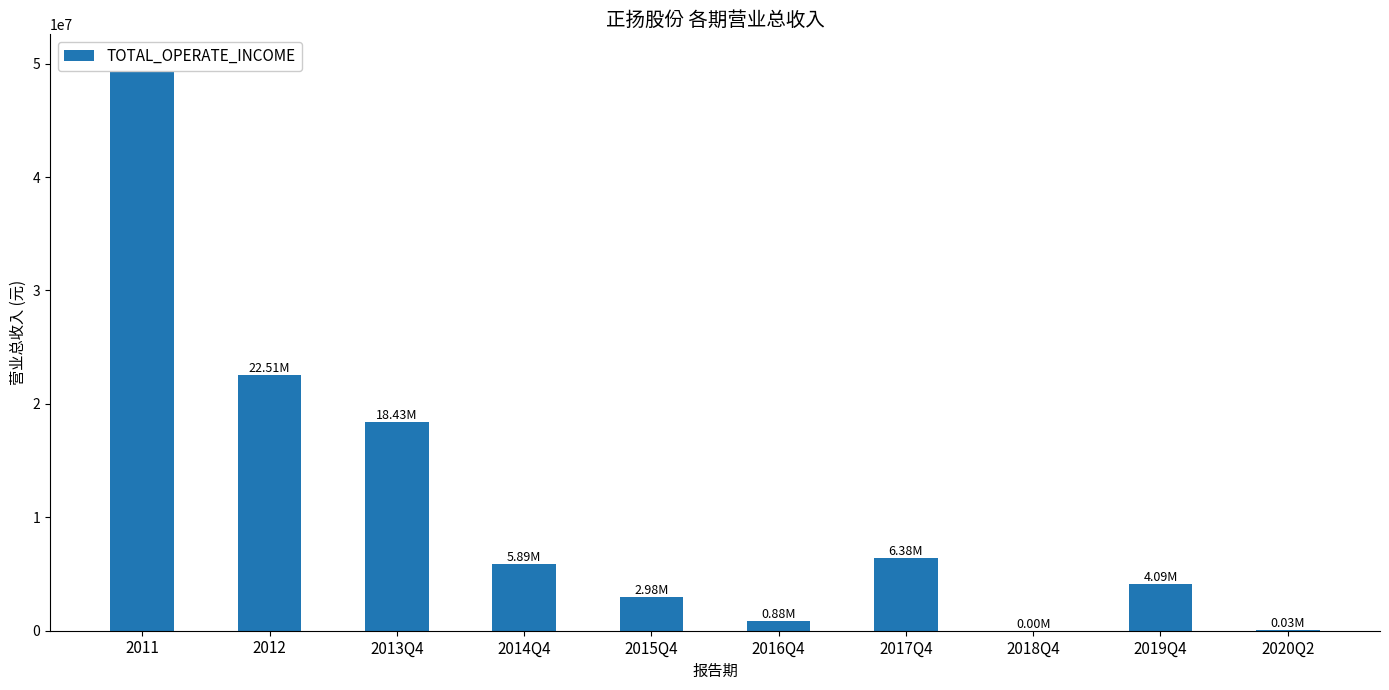

What position from the right is 2017Q4?

4